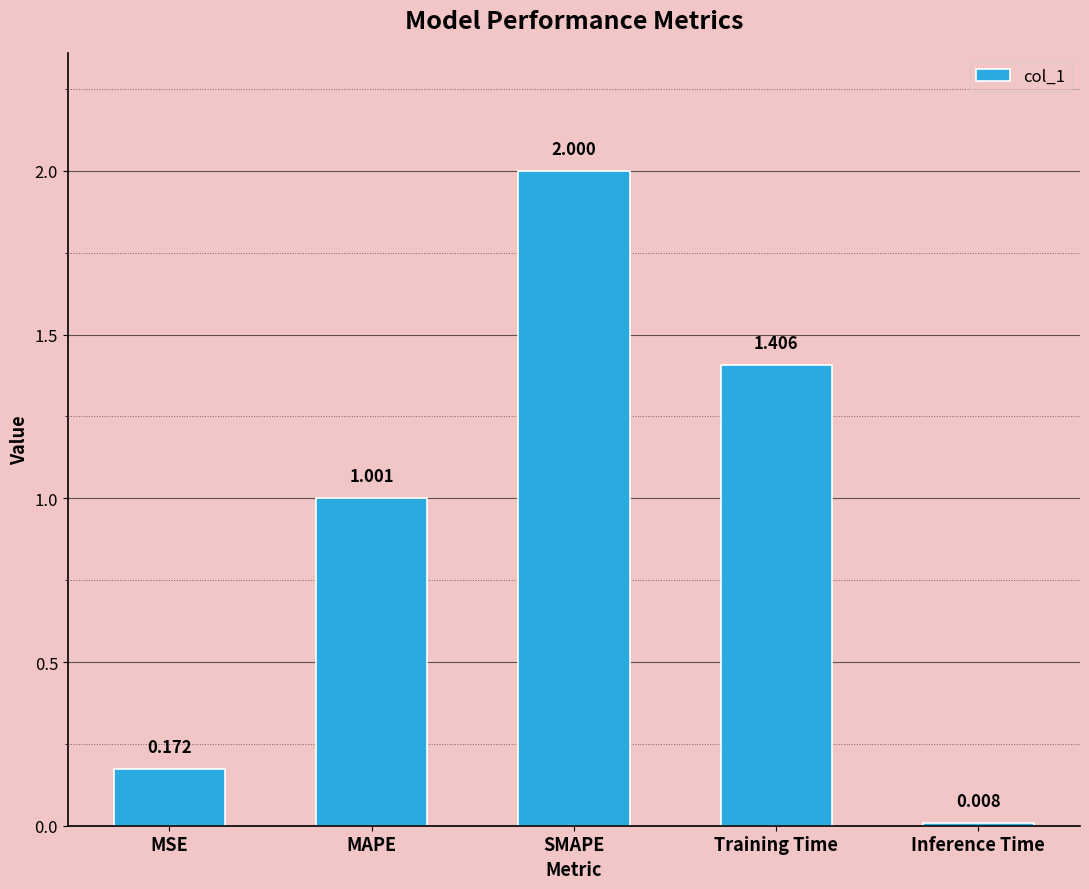

What is the maximum value shown in the chart?

2.0